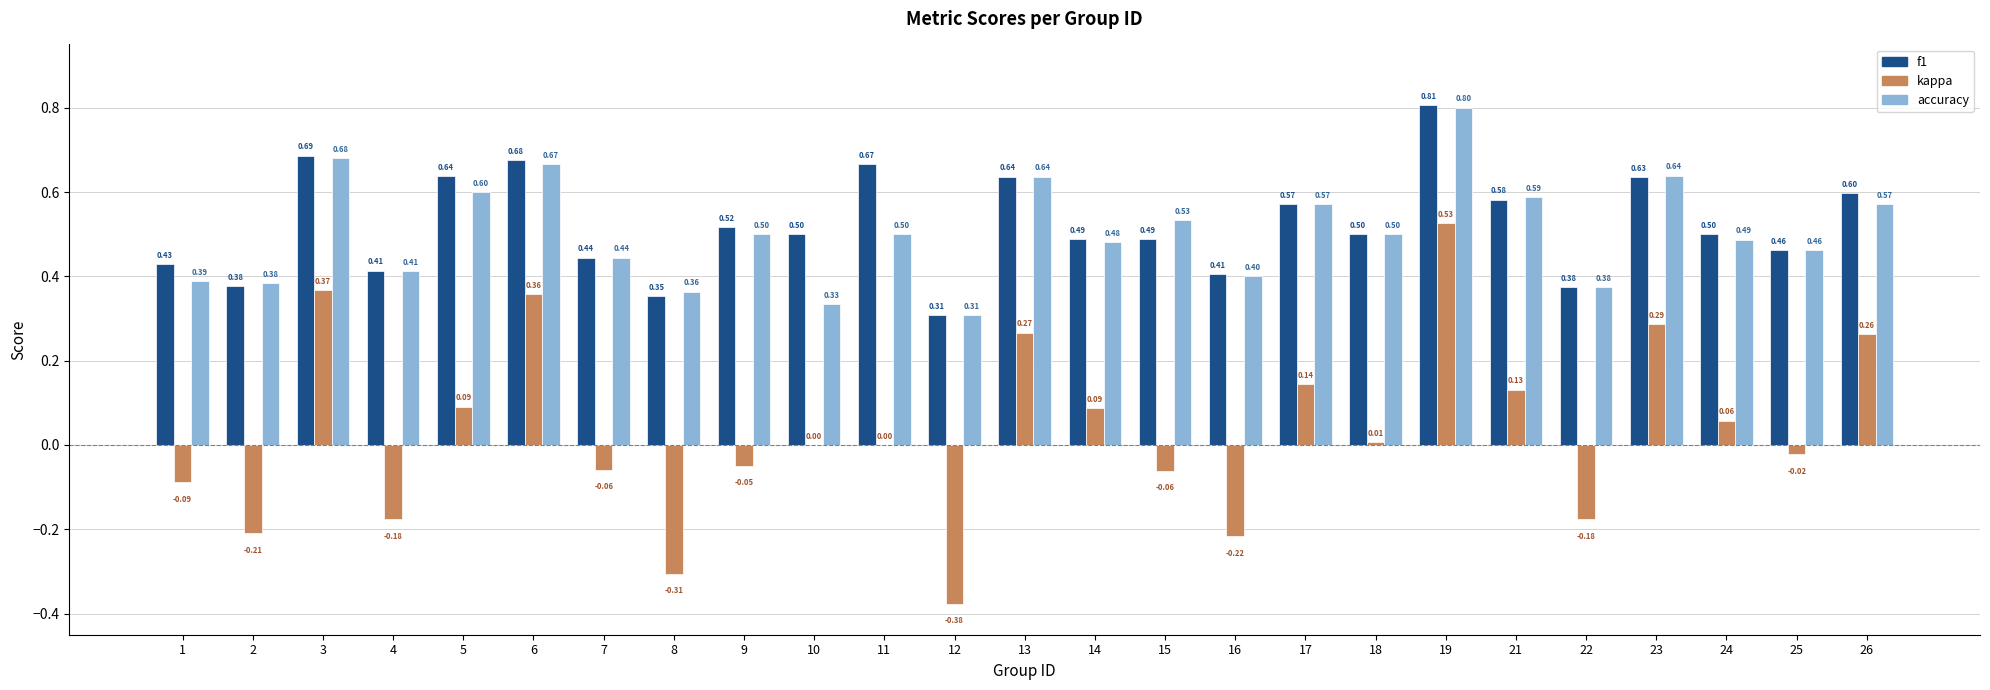

At which category is the sum across all series the highest?

19